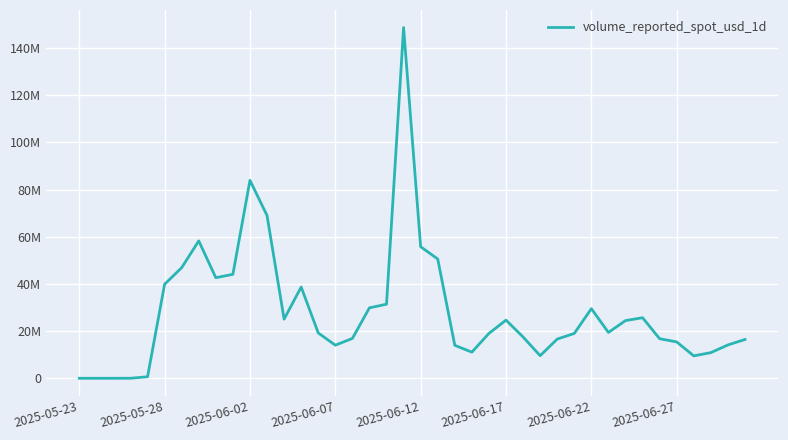

Is this an area chart (filled region under the line)?

No